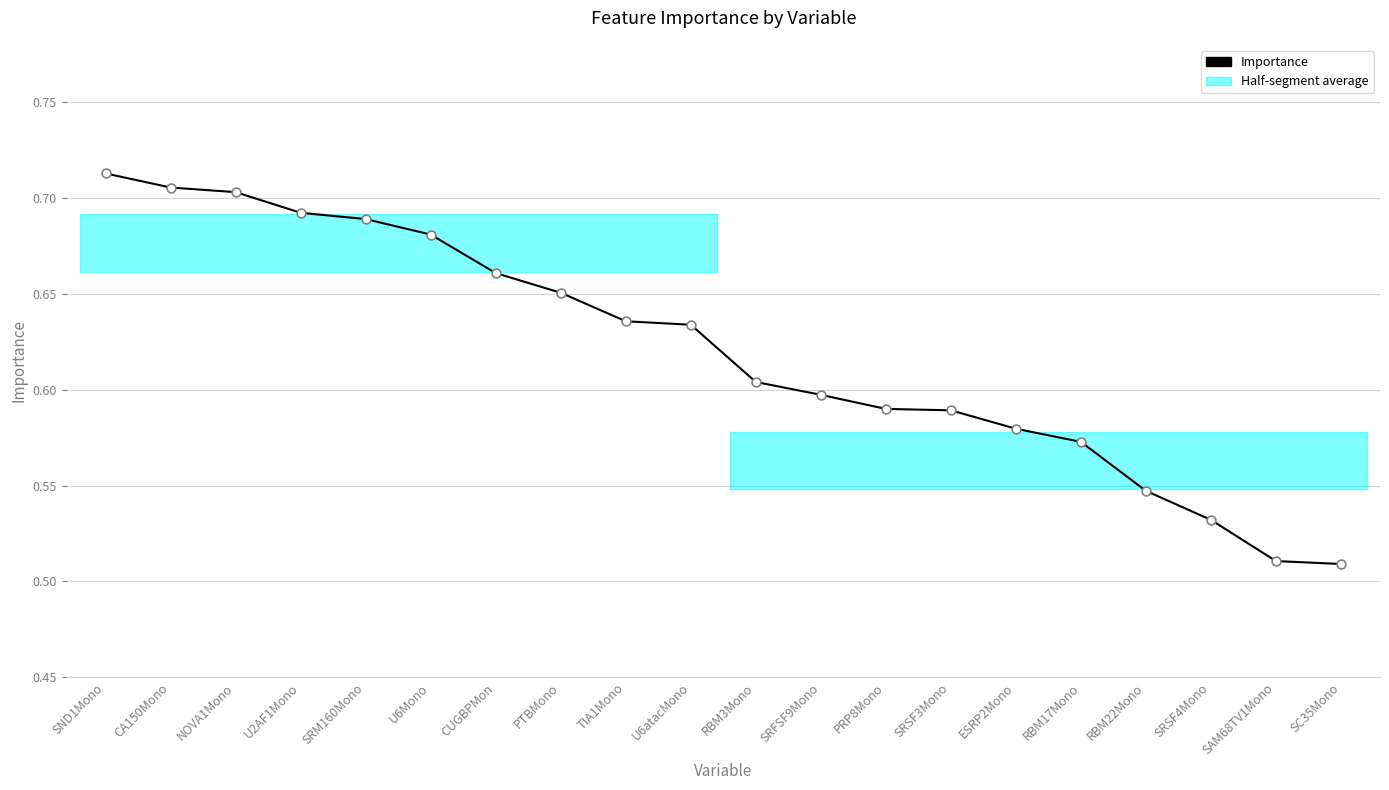

What is the change in value from NOVA1Mono to TIA1Mono?

-0.1